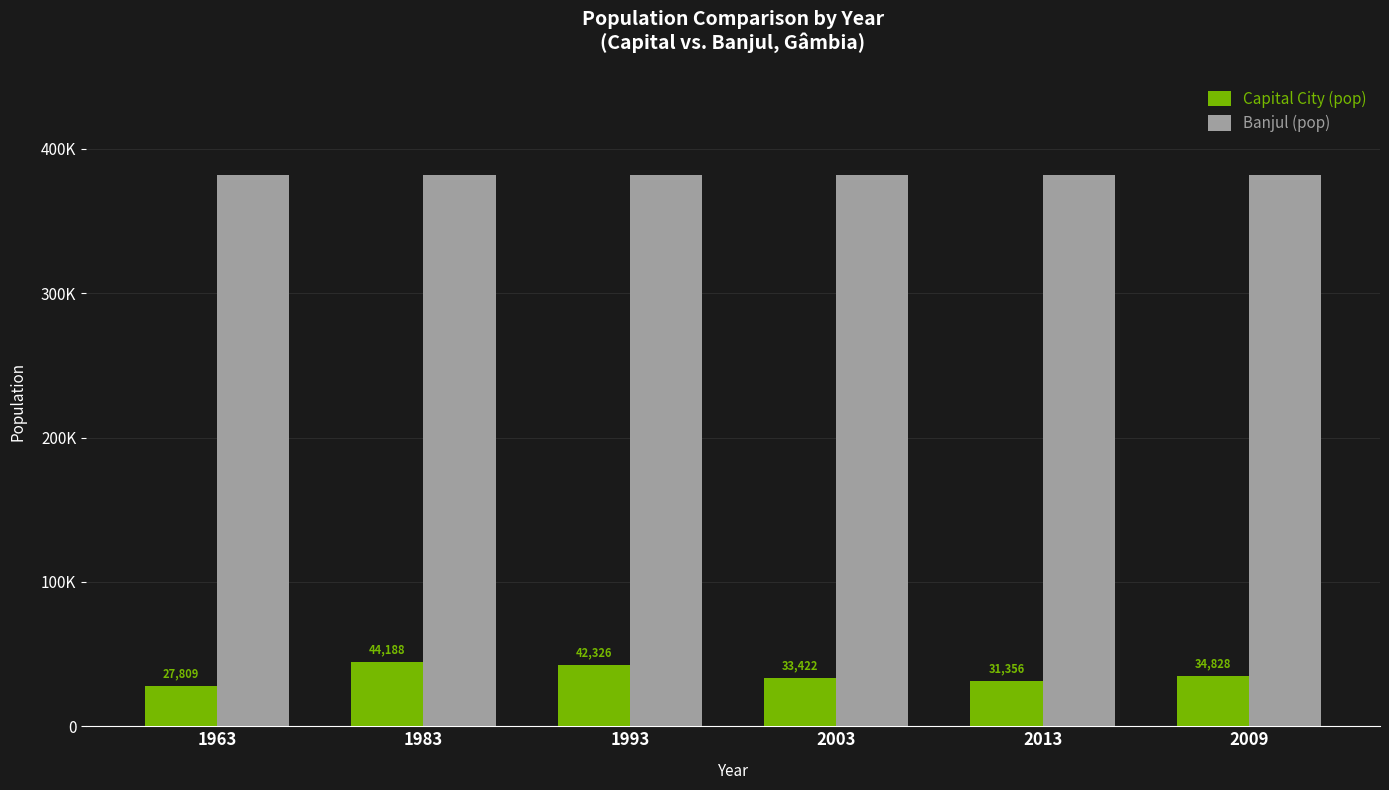

Which series has the largest total across all categories?

Banjul (pop)